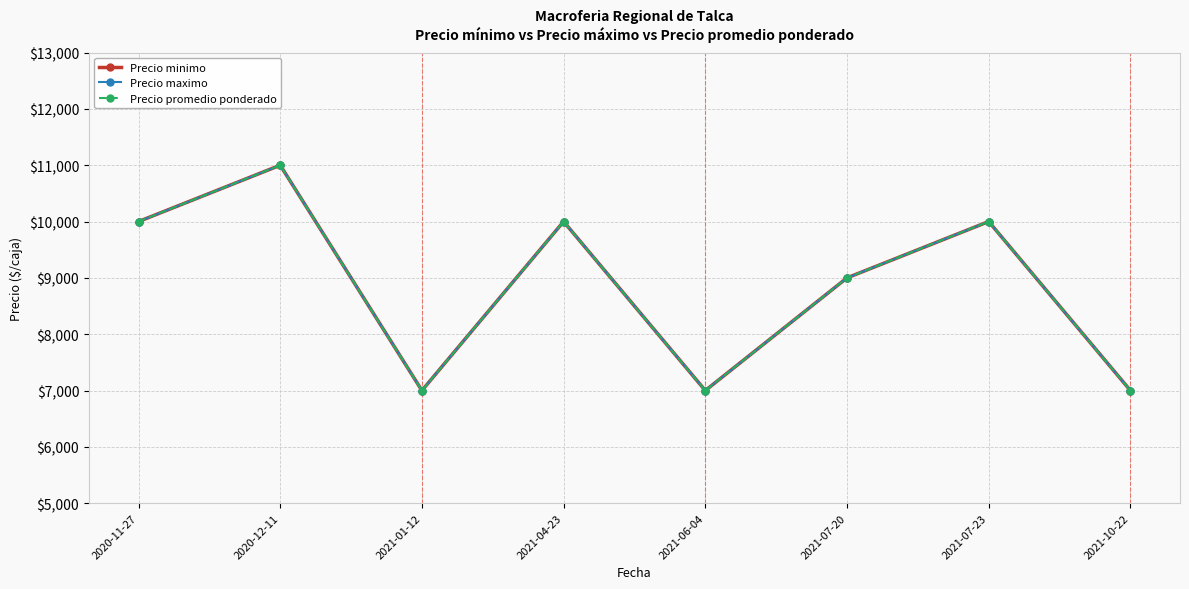

What is the difference between the Precio promedio ponderado values at 2020-12-11 and 2021-07-20?

2000